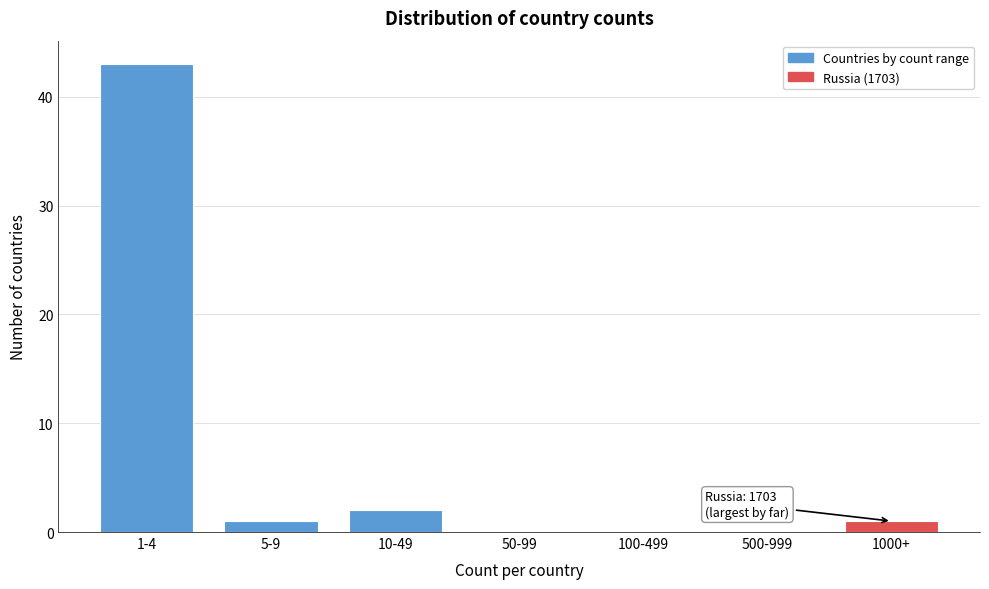

Reading left to right, transcribe all the data shown in this chart.

1-4=43	5-9=1	10-49=2	50-99=0	100-499=0	500-999=0	1000+=1